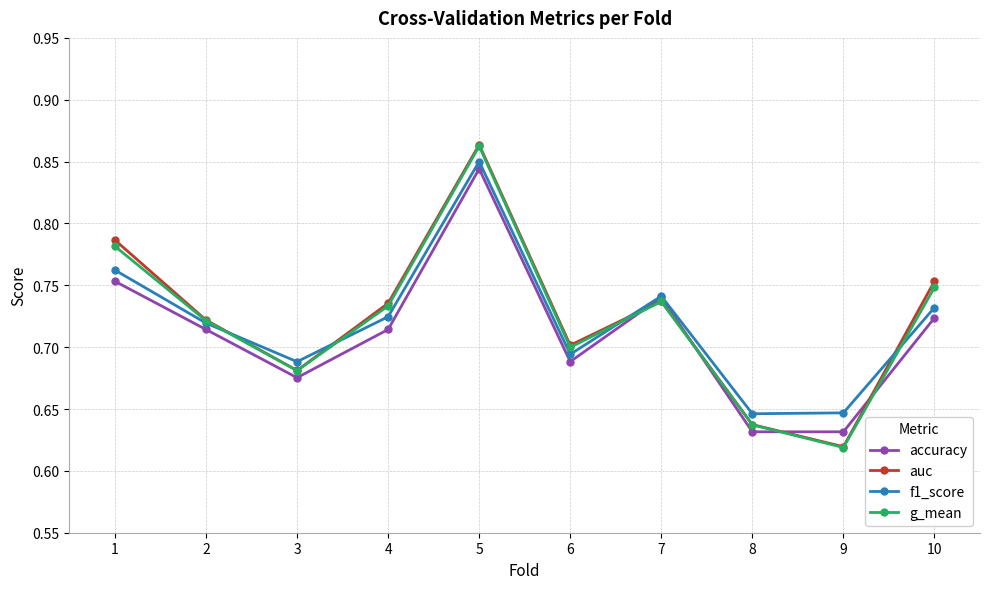

Between 1 and 5, which series saw the biggest shift?

accuracy